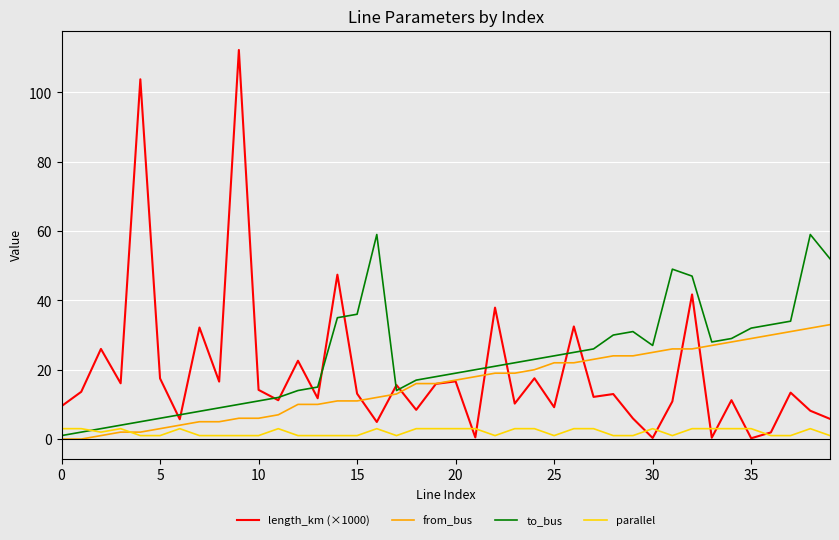

What is the average value of the from_bus series?

15.9